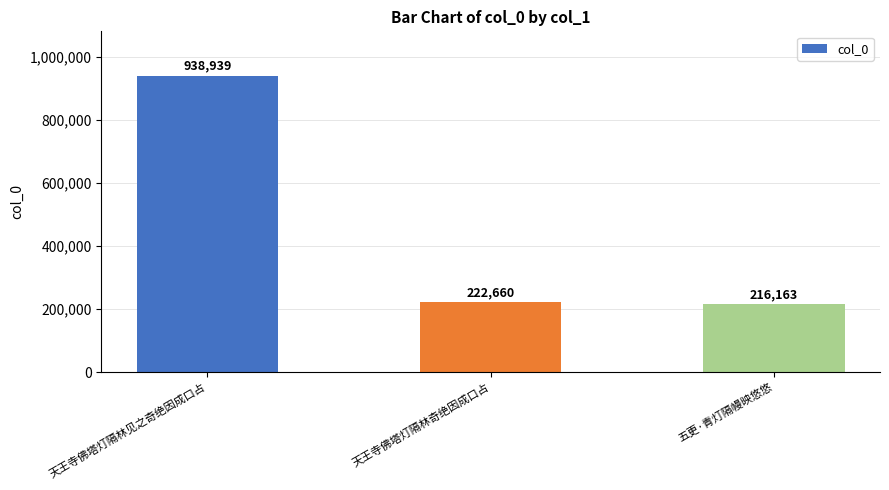

What is the smallest value displayed?

216163